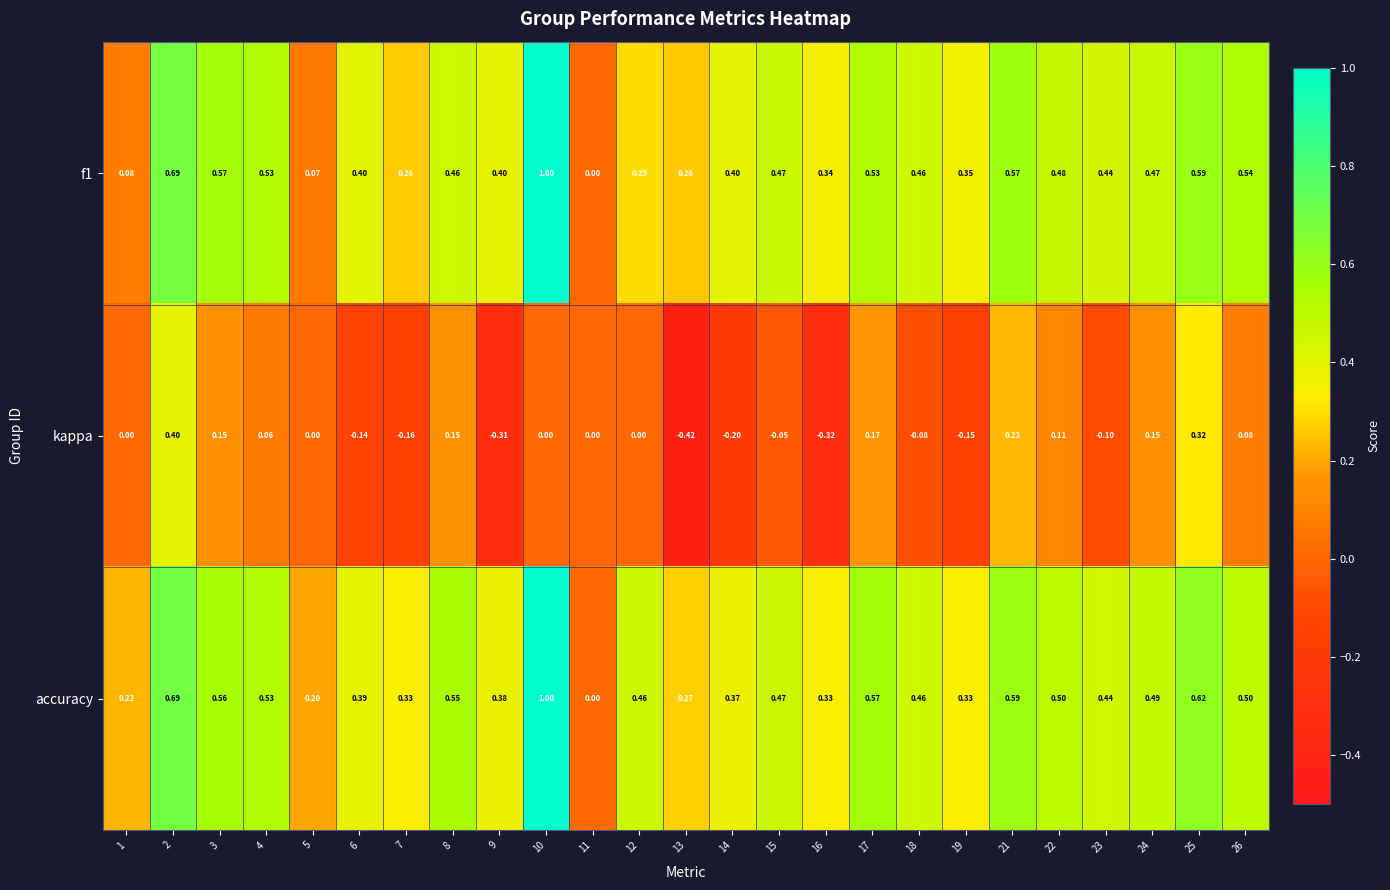

What is the difference between the highest and lowest values at 8?

0.4